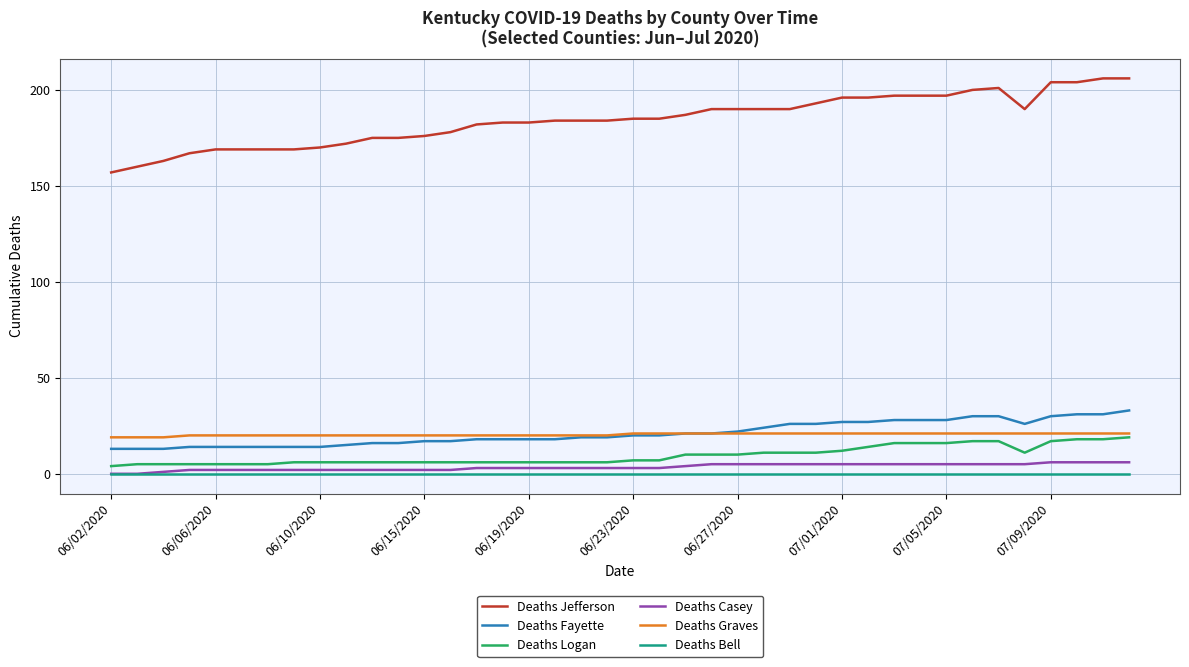

True or false: Deaths Jefferson and Deaths Casey cross at least once.

False